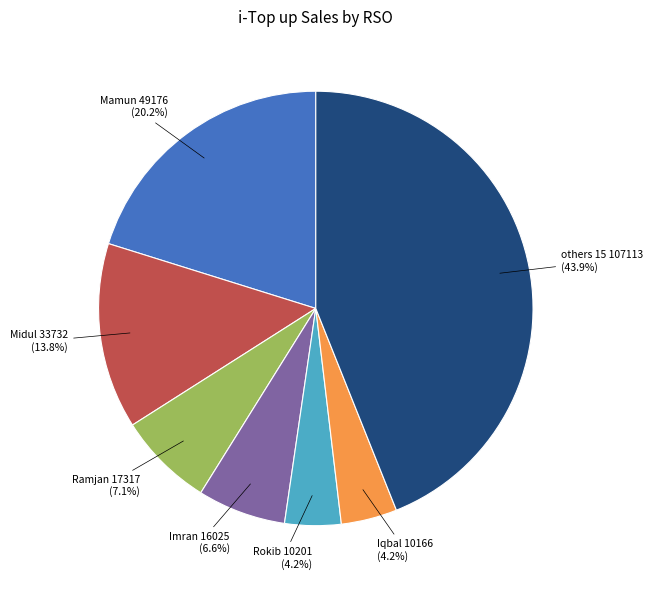

Count the number of slices in the pie.

7